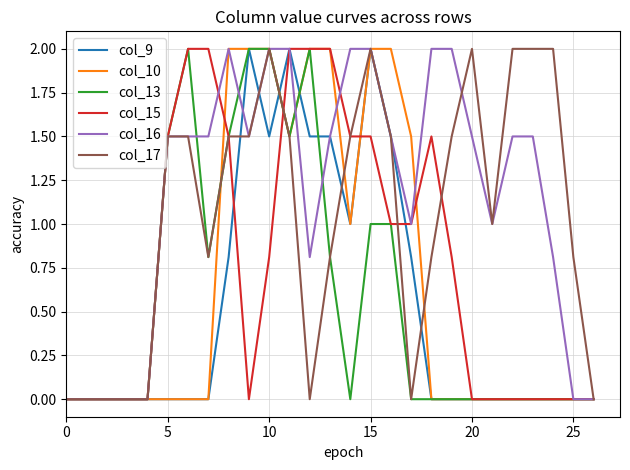

True or false: col_13 and col_15 cross at least once.

True